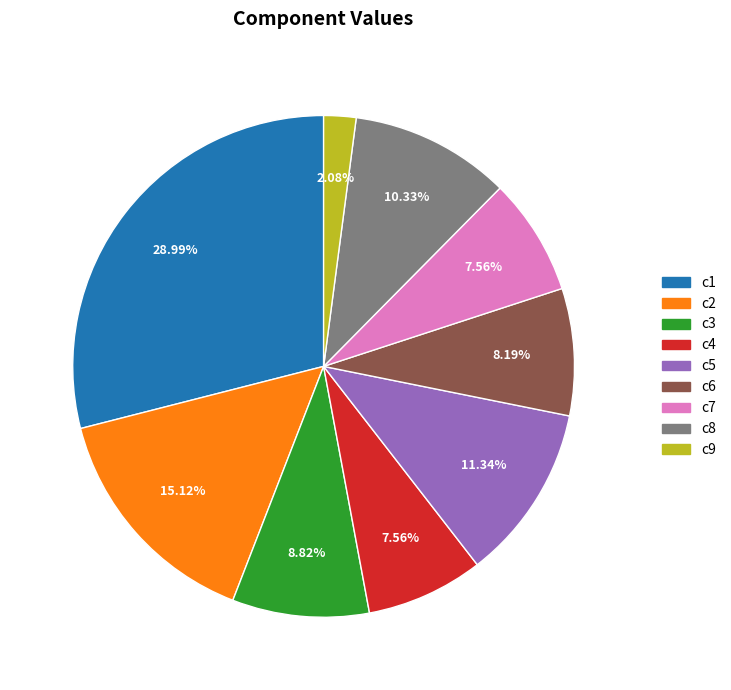

What percentage is NOT represented by c8?

89.7%